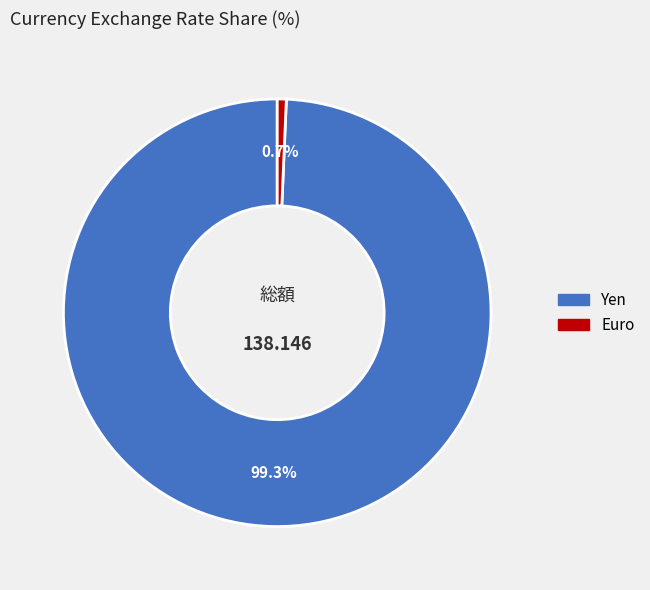

Which slice is the largest?

Yen